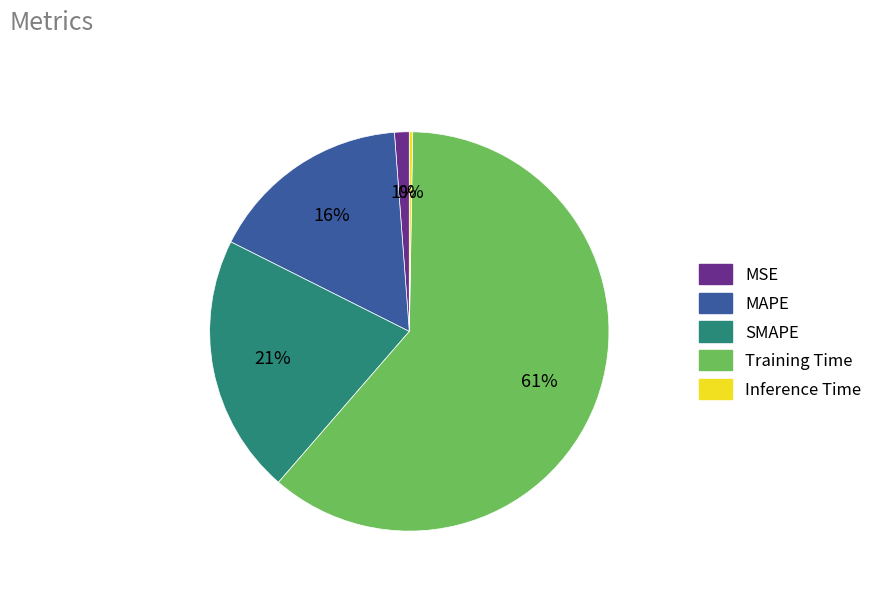

Does Training Time account for over 50% of the chart?

Yes